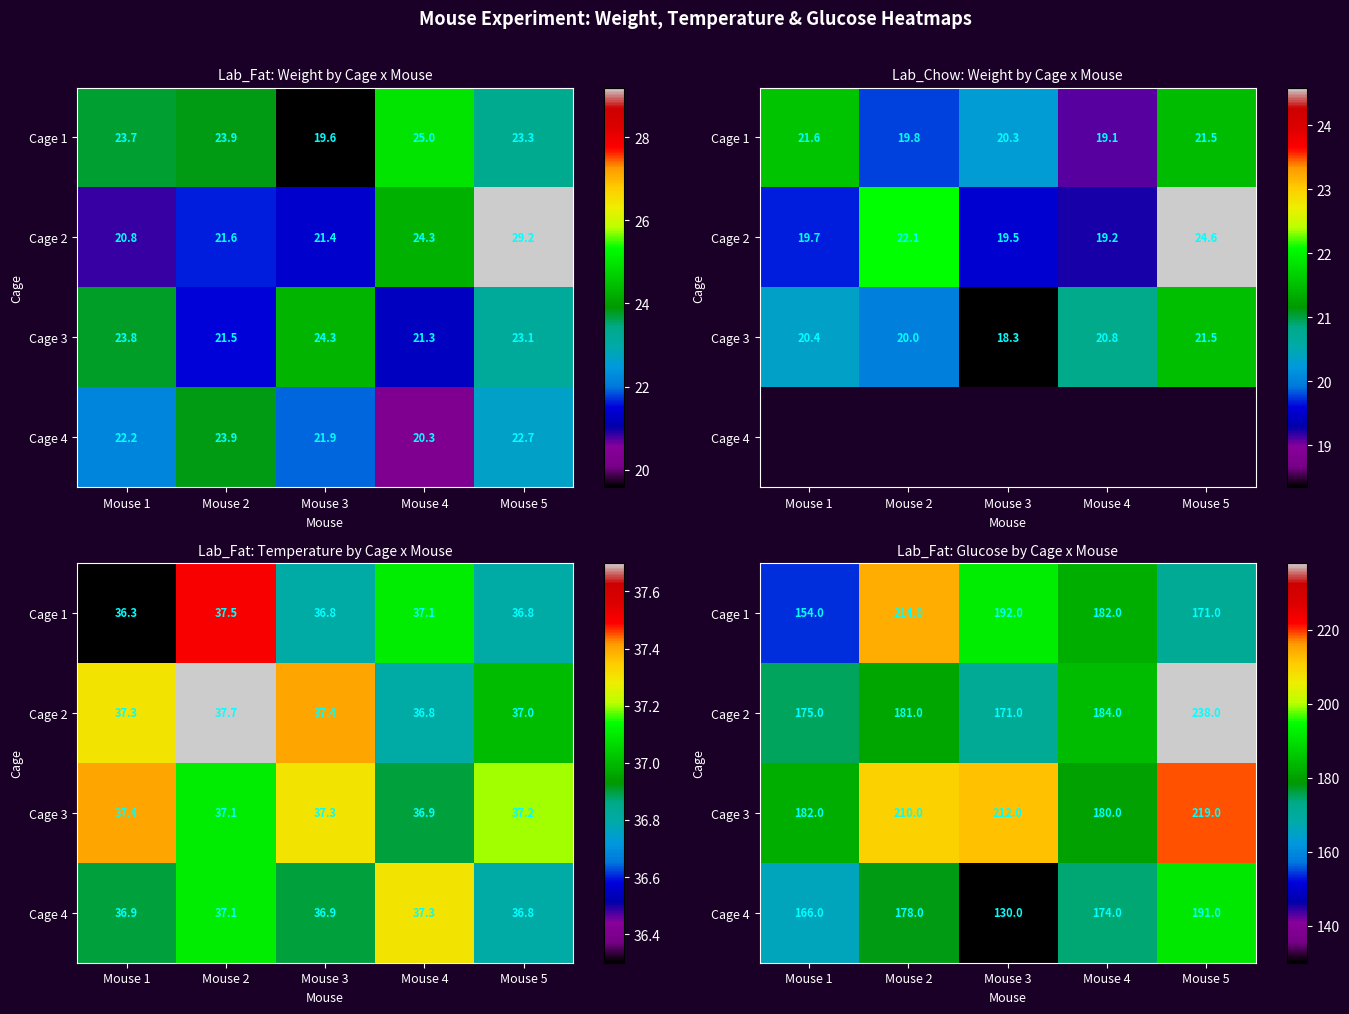

The value of Cage 1 at Mouse 3 is 192. True or false?

True